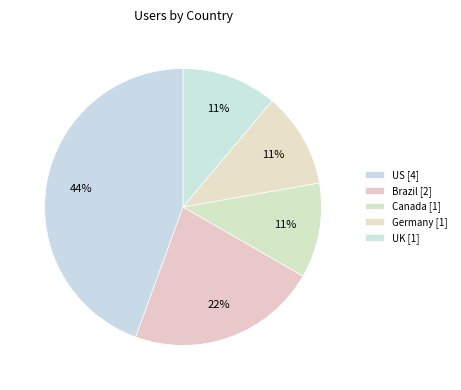

What is the change in value from US to Germany?

-3